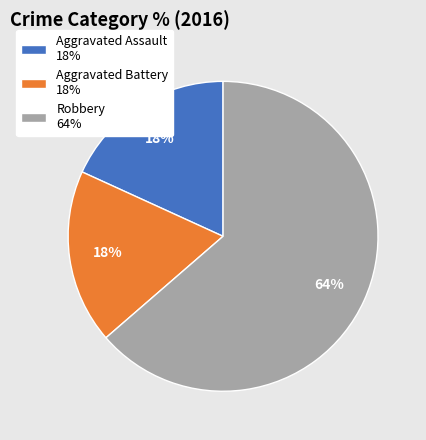

Which has a higher value, Aggravated Assault 18% or Robbery 64%?

Robbery 64%